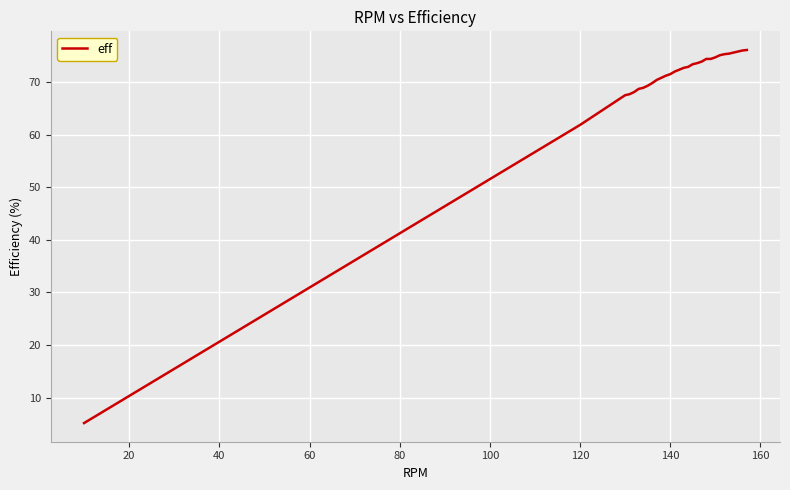

What is the greatest value displayed?

76.1